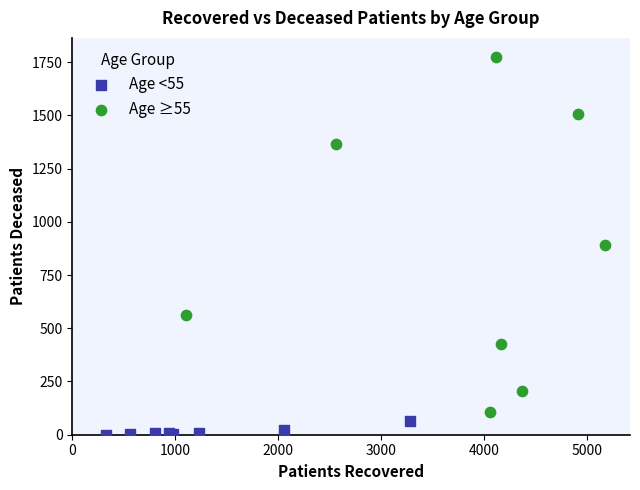

What are all the series names shown in the legend?

Age <55, Age ≥55